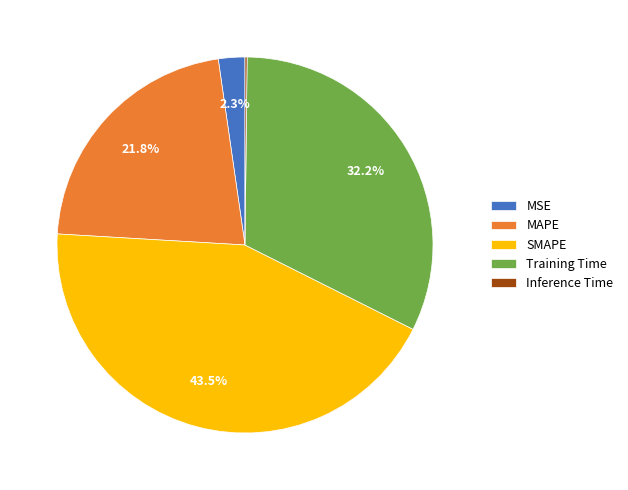

Is the sum of SMAPE and MAPE greater than half?

Yes